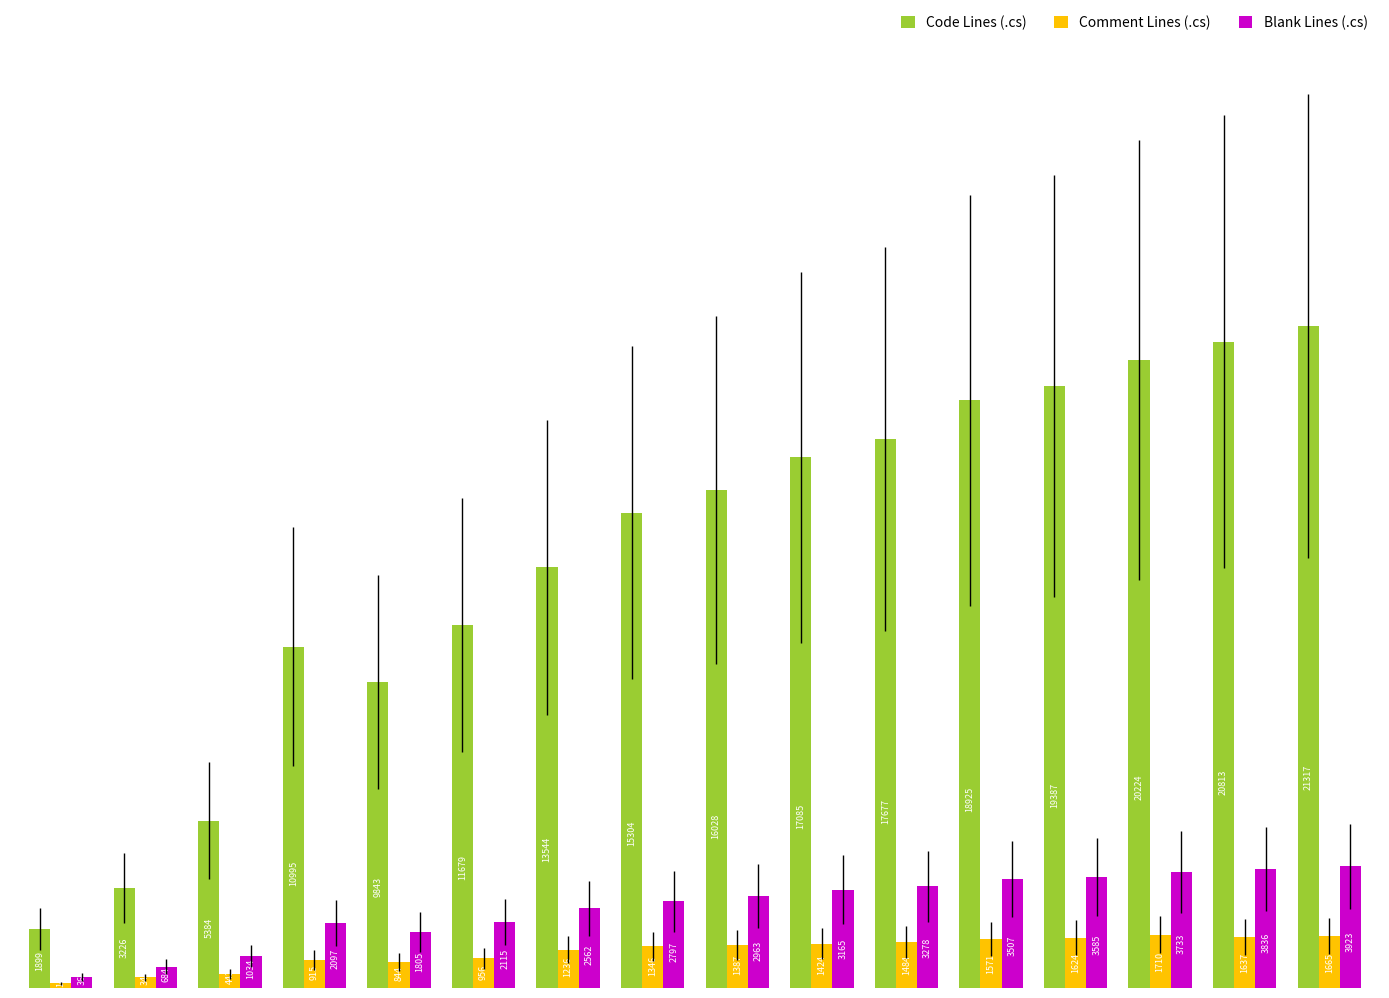

Reading right to left, what are all the values shown in this chart?

Code Lines (.cs): 1600=21317	1500=20813	1400=20224	1300=19387	1200=18925	1100=17677	1000=17085	900=16028	800=15304	700=13544	600=11679	500=9843	400=10995	300=5384	200=3226	100=1899
Comment Lines (.cs): 1600=1665	1500=1637	1400=1710	1300=1624	1200=1571	1100=1484	1000=1424	900=1387	800=1346	700=1236	600=956	500=844	400=915	300=442	200=340	100=149
Blank Lines (.cs): 1600=3923	1500=3836	1400=3733	1300=3585	1200=3507	1100=3278	1000=3165	900=2963	800=2797	700=2562	600=2115	500=1805	400=2097	300=1034	200=684	100=362